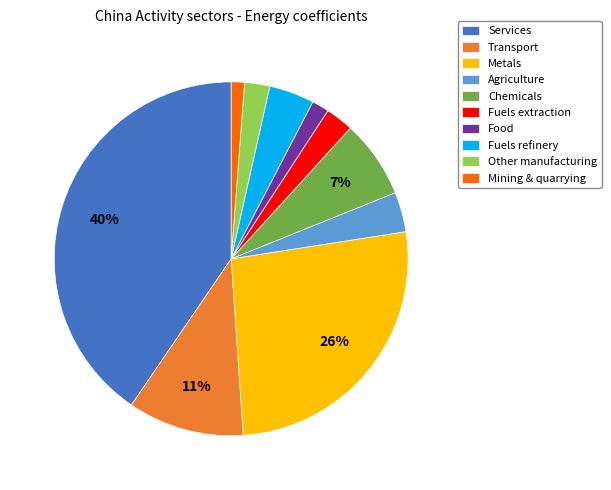

Count the number of slices in the pie.

10